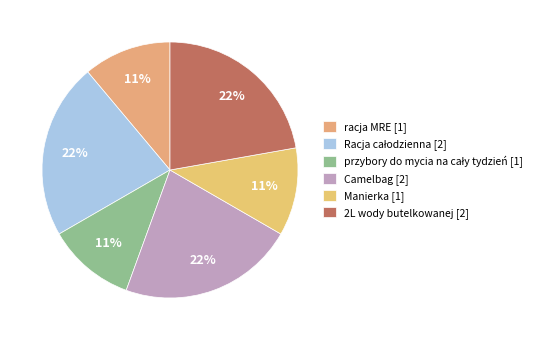

Does any single category account for the majority?

No